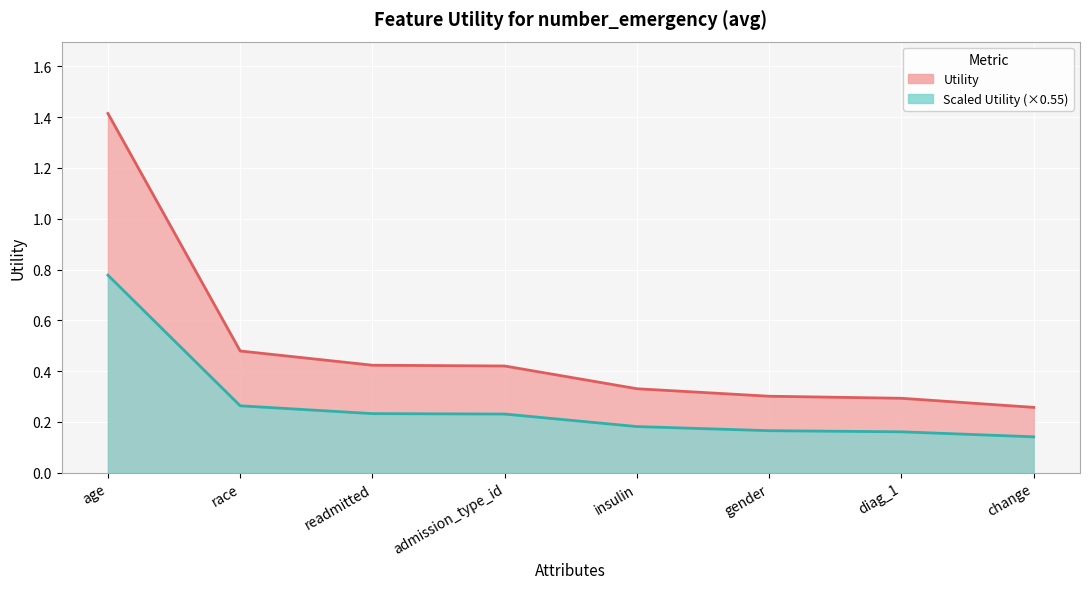

What is the minimum value shown in the chart?

0.3